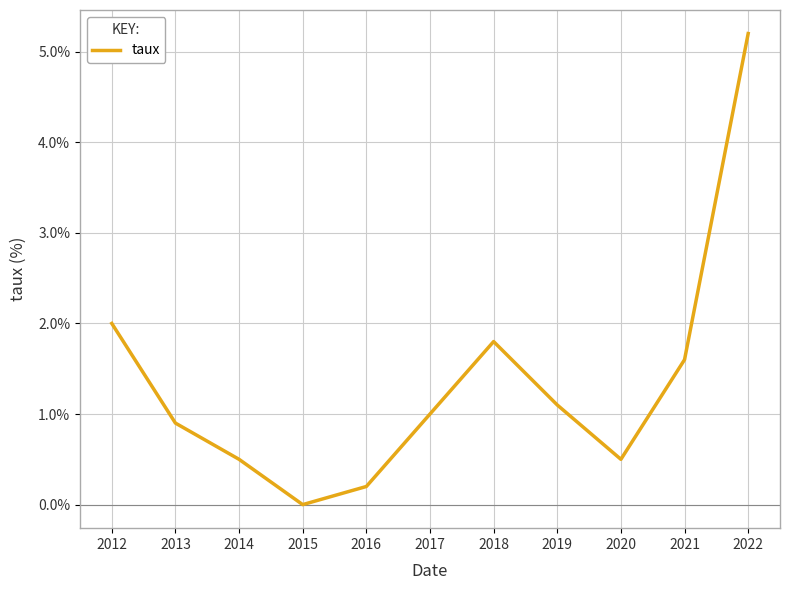

How many interior local valleys (lower than both neighbors) does the data have?

2